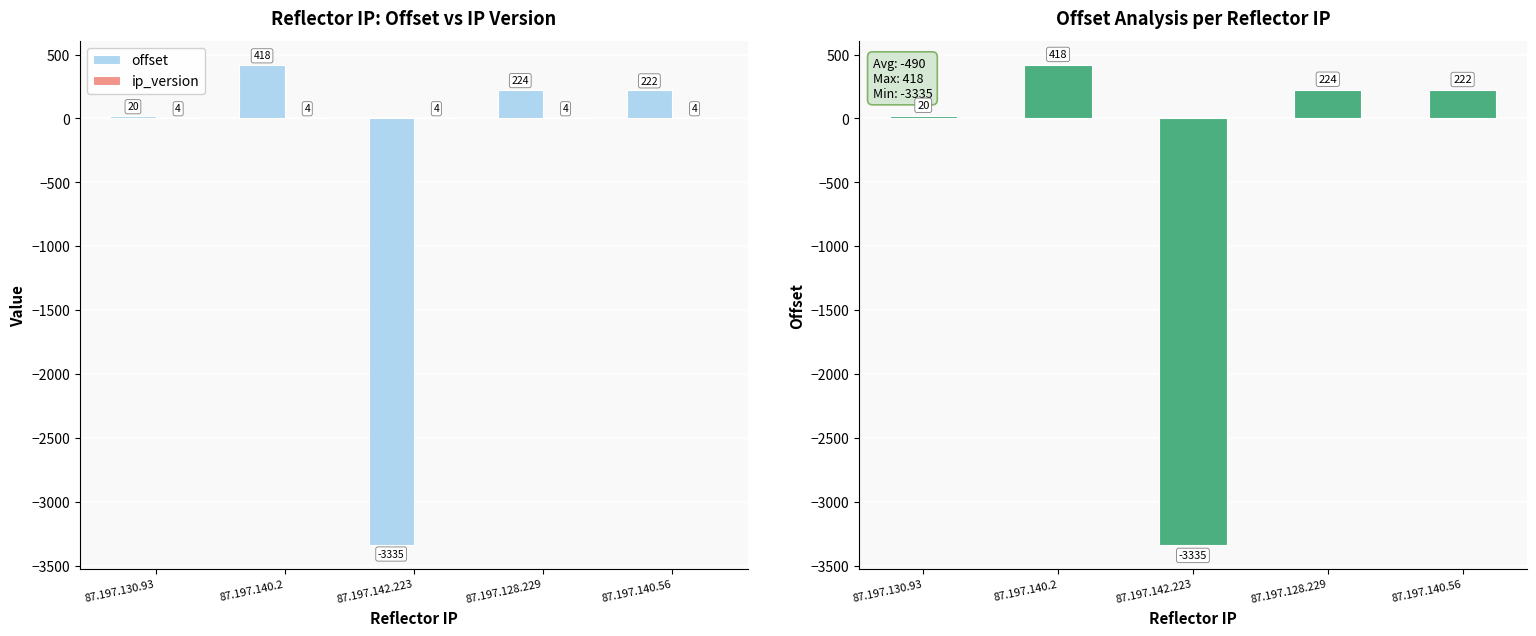

What is the value of the offset bar at the 4th from the left?

224